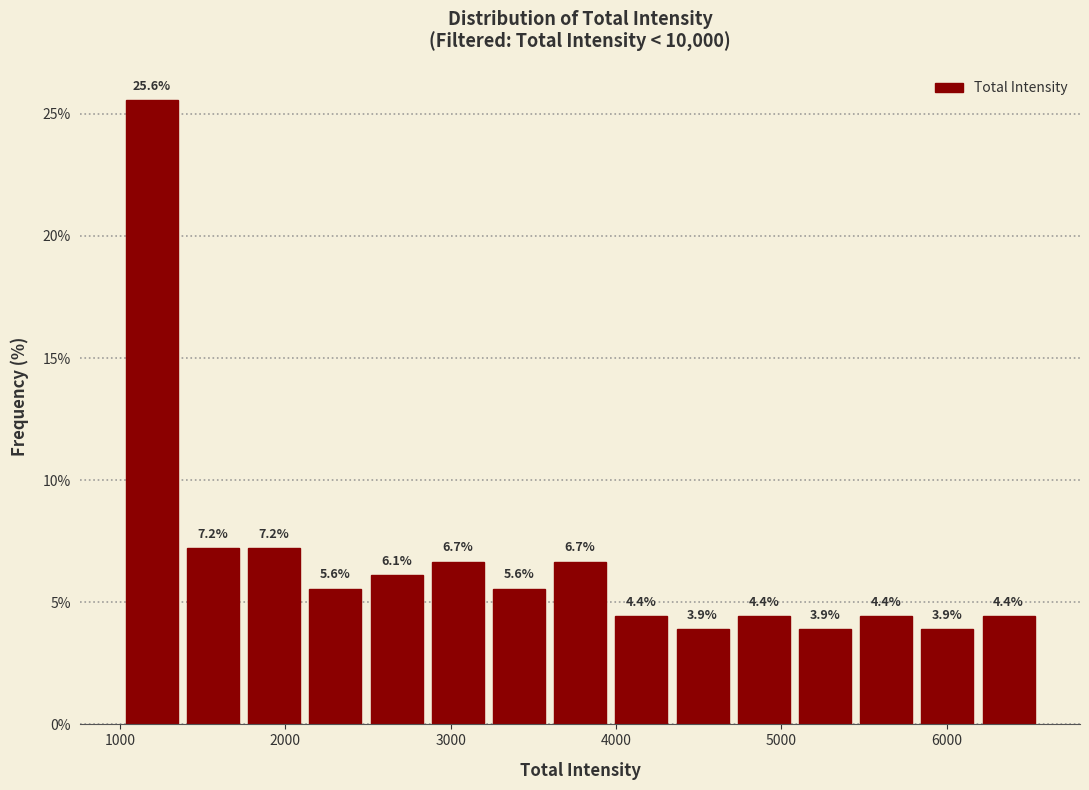

Read against the x-axis, roughly where is the centre of the tallest bar?

1200